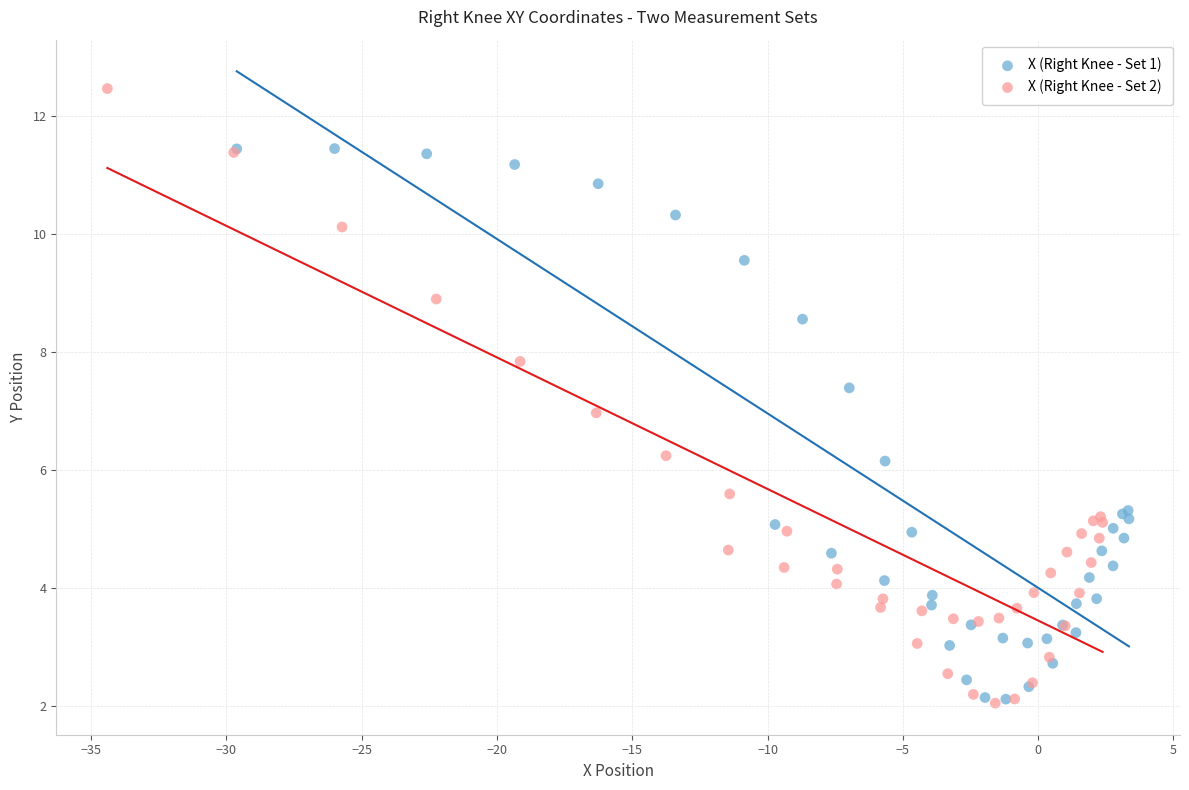

Which series reaches the maximum Y coordinate?

X (Right Knee - Set 2)